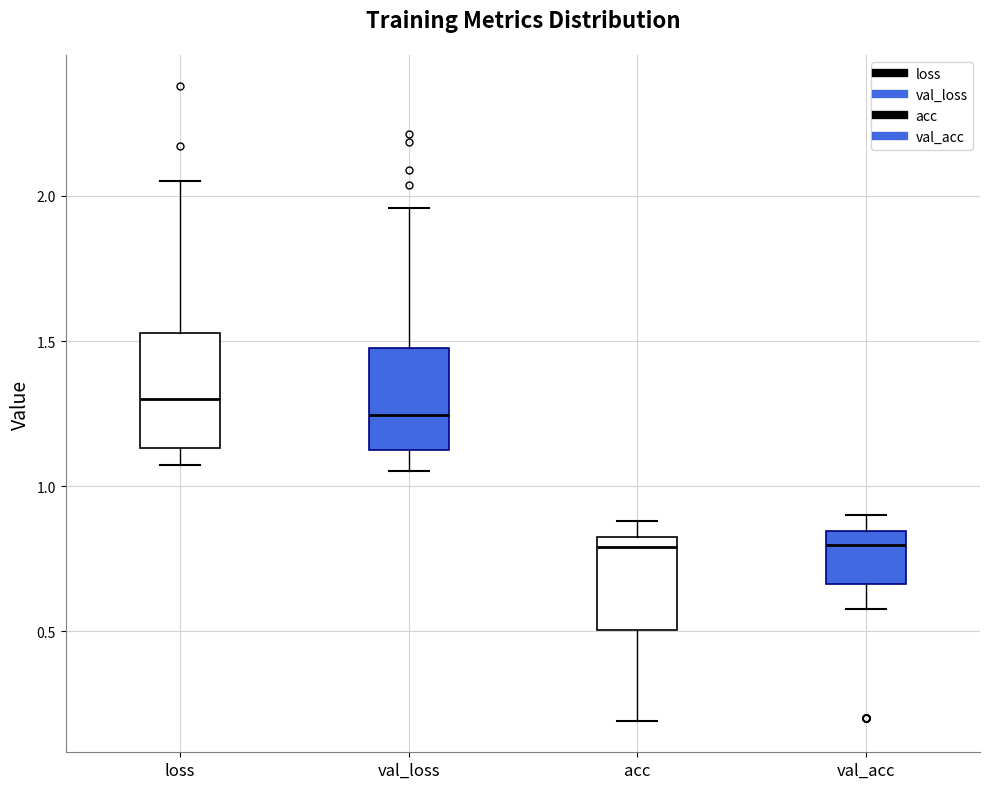

Reading left to right, read every box against the y-axis: the position of its median line, the range the box covers, and the ends of its whiskers. The values are not printed on the chart, so give them approximately, as read against the axis.

loss: median 1.30, box 1.15 to 1.55, whiskers 1.05 to 2.05
val_loss: median 1.25, box 1.10 to 1.50, whiskers 1.05 to 1.95
acc: median 0.80, box 0.50 to 0.85, whiskers 0.20 to 0.90
val_acc: median 0.80, box 0.65 to 0.85, whiskers 0.55 to 0.90